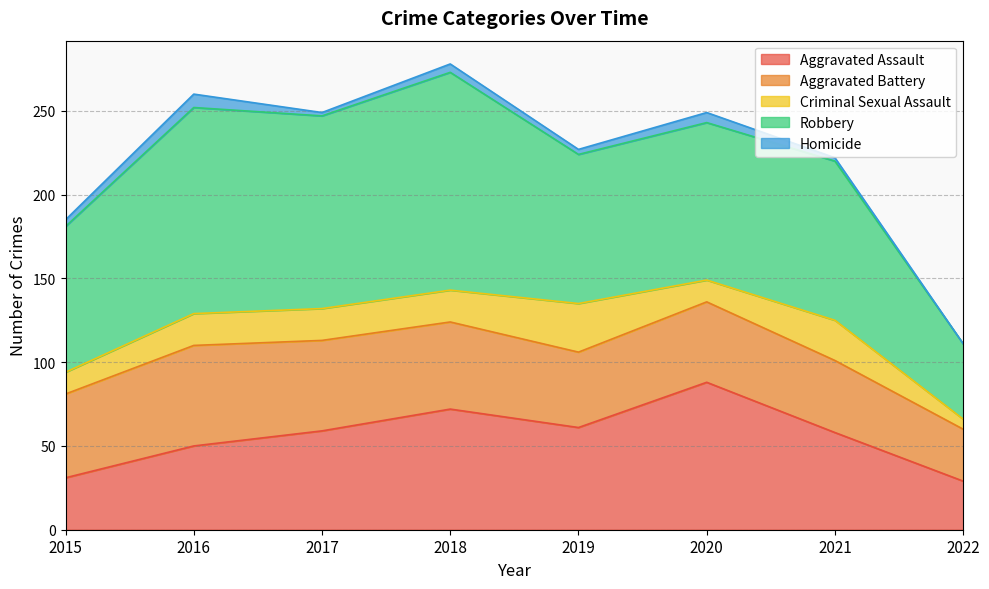

Does the chart display data point markers on the line(s)?

No